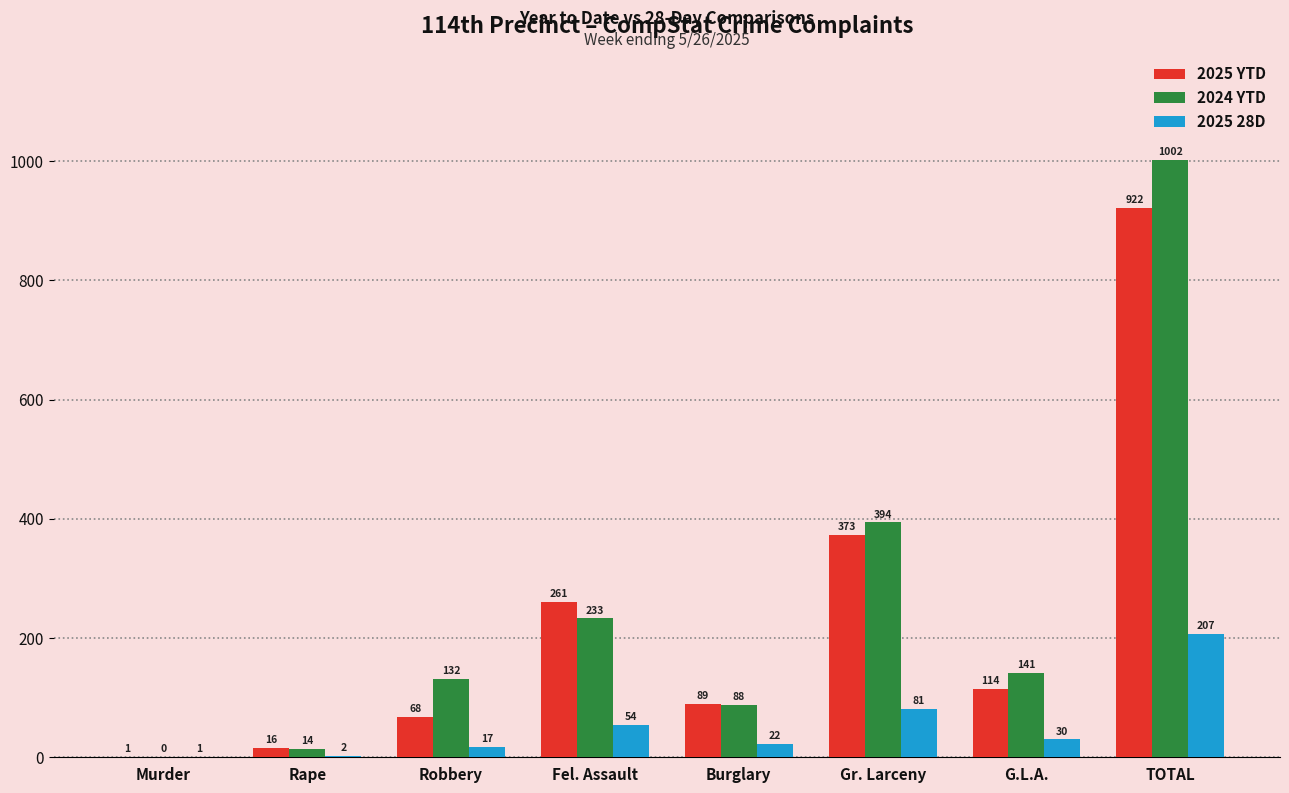

What is the sum of all 2025 28D values?

414